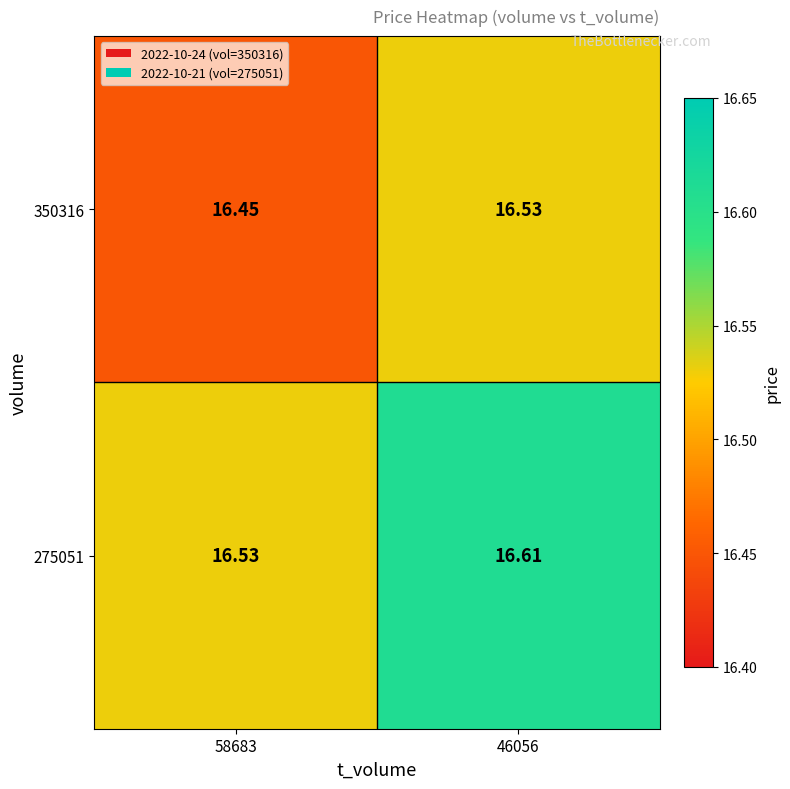

Is the value of 275051 at 46056 greater than the value of 350316 at 46056?

Yes